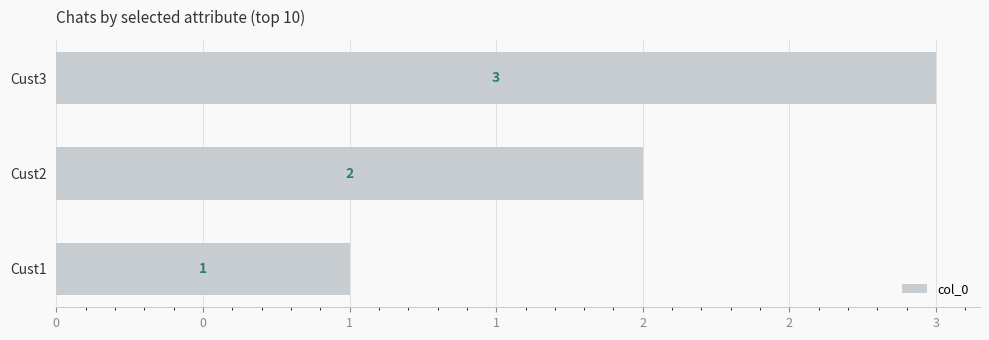

How many values are between 1 and 3?

3